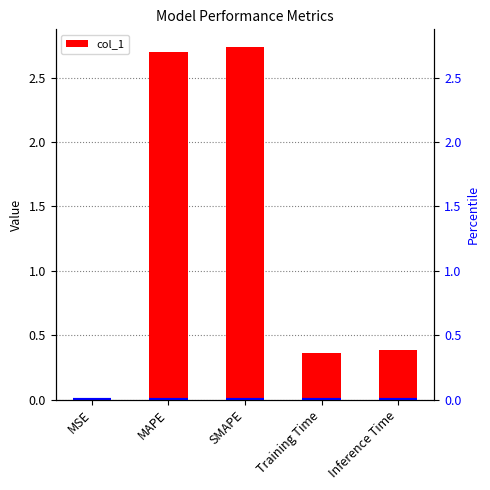

What is the greatest value displayed?

2.7